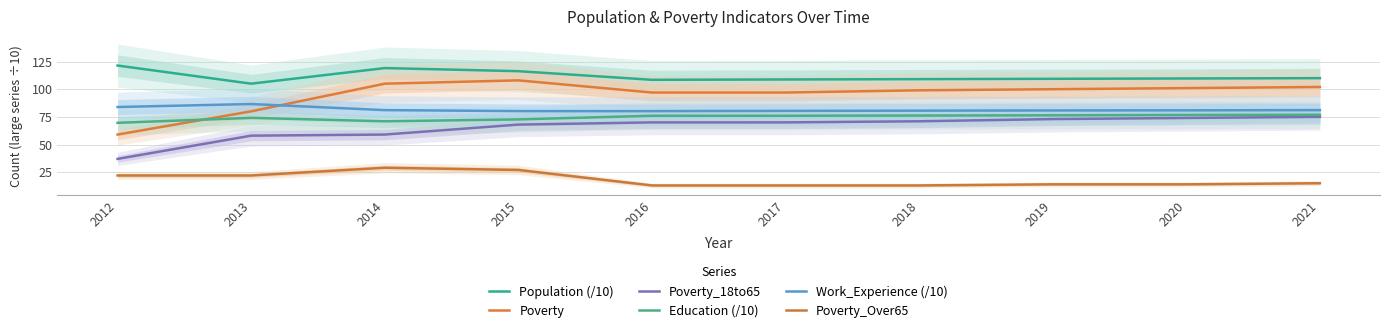

How many intersections are there between Education (/10) and Poverty?

1